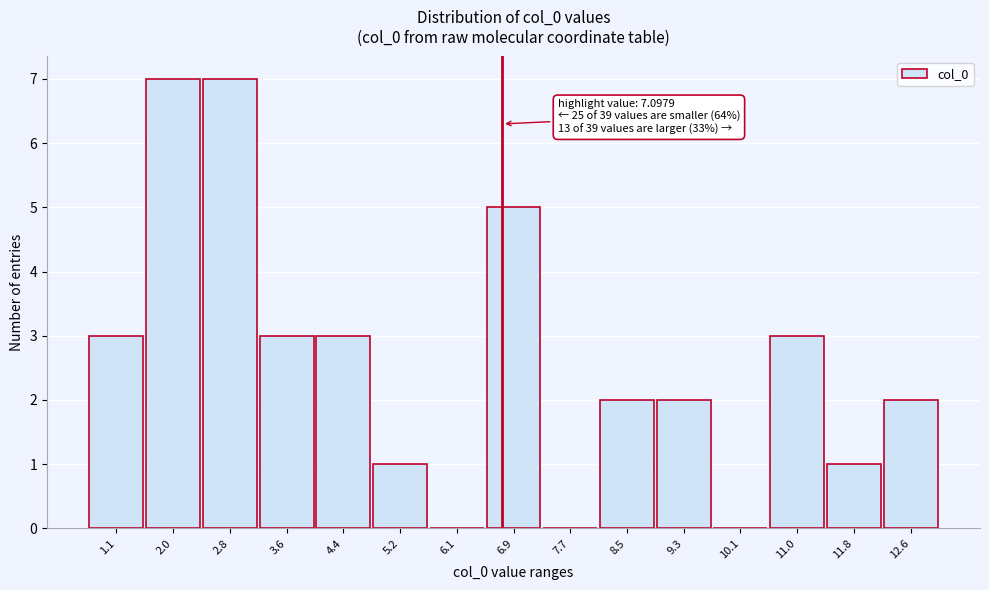

Reading left to right, list all the values displayed in this chart.

1.1=3	2.0=7	2.8=7	3.6=3	4.4=3	5.2=1	6.1=0	6.9=5	7.7=0	8.5=2	9.3=2	10.1=0	11.0=3	11.8=1	12.6=2